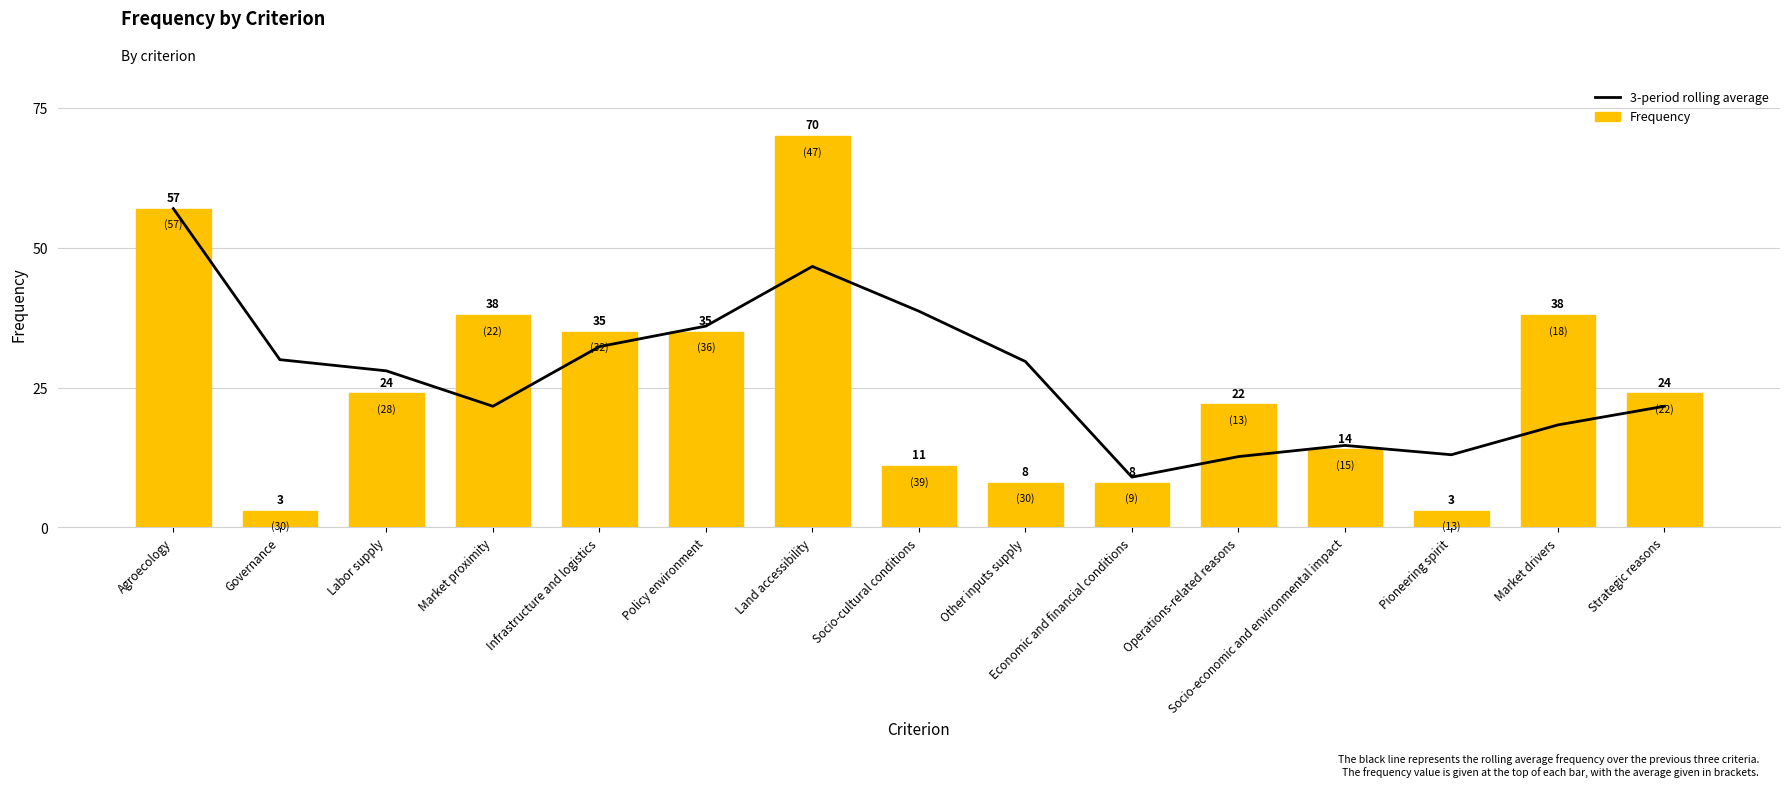

Reading right to left, what are all the values shown in this chart?

3-period rolling average: Strategic reasons=21.7	Market drivers=18.3	Pioneering spirit=13.0	Socio-economic and environmental impact=14.7	Operations-related reasons=12.7	Economic and financial conditions=9.0	Other inputs supply=29.7	Socio-cultural conditions=38.7	Land accessibility=46.7	Policy environment=36.0	Infrastructure and logistics=32.3	Market proximity=21.7	Labor supply=28.0	Governance=30.0	Agroecology=57.0
Frequency: Strategic reasons=24.0	Market drivers=38.0	Pioneering spirit=3.0	Socio-economic and environmental impact=14.0	Operations-related reasons=22.0	Economic and financial conditions=8.0	Other inputs supply=8.0	Socio-cultural conditions=11.0	Land accessibility=70.0	Policy environment=35.0	Infrastructure and logistics=35.0	Market proximity=38.0	Labor supply=24.0	Governance=3.0	Agroecology=57.0